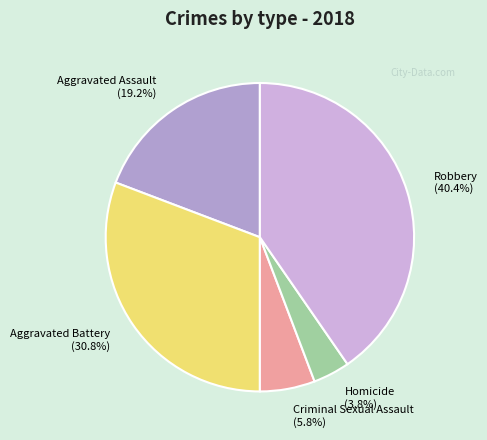

Rank the categories by value from lowest to highest.

Homicide, Criminal Sexual Assault, Aggravated Assault, Aggravated Battery, Robbery